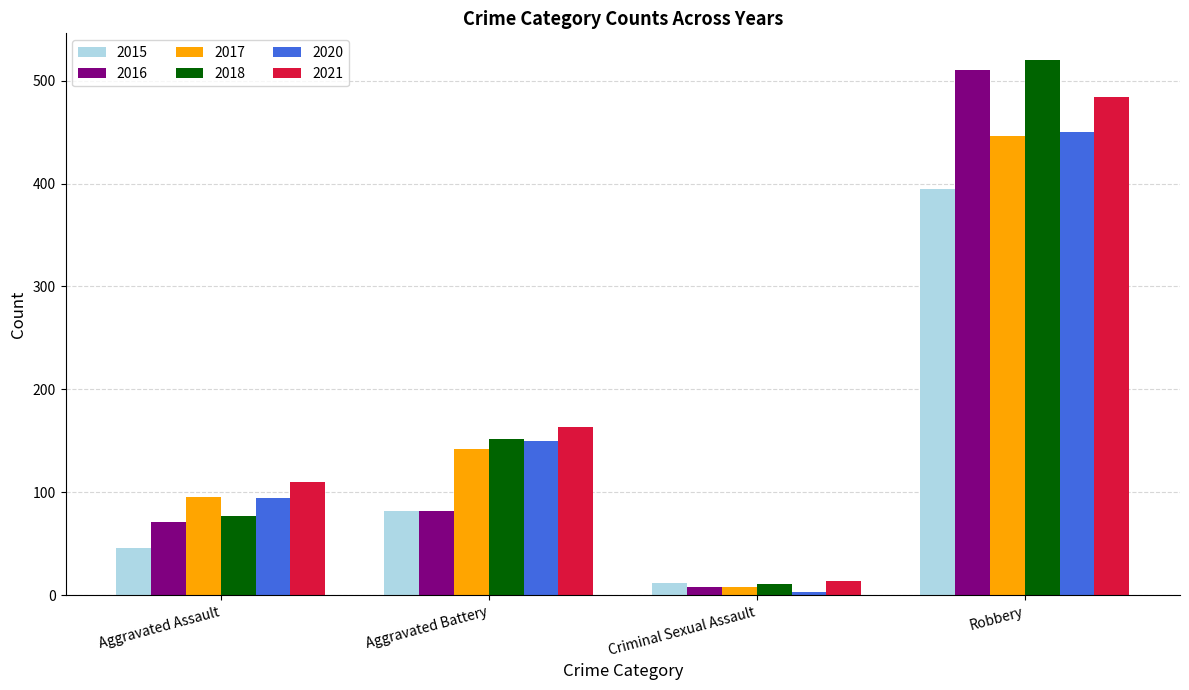

Count the 2020 values in the range 94 to 450.

3